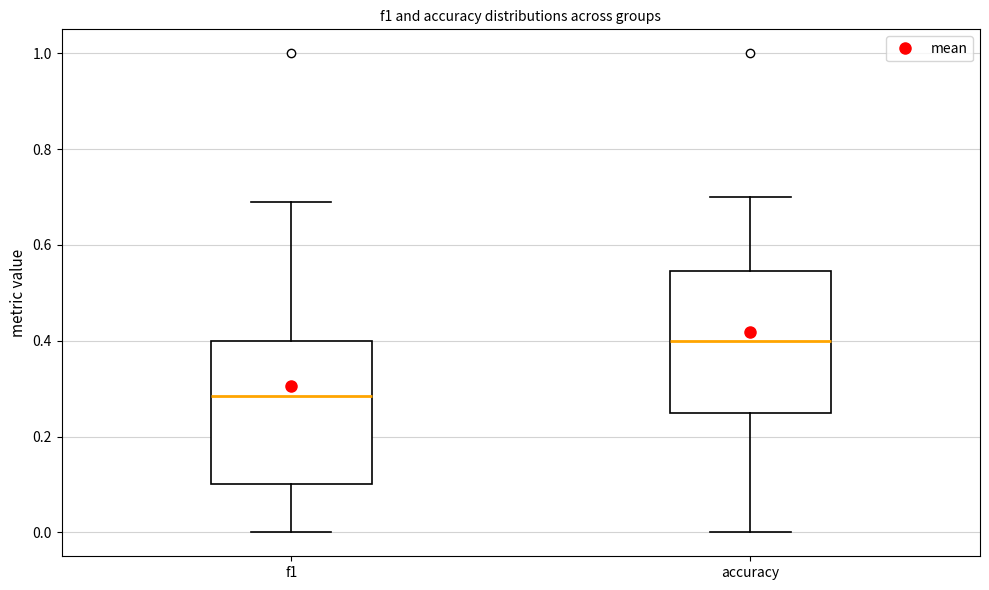

Reading left to right, transcribe this box plot: for each box, give where its median line is, the range the box spans, and where its two whiskers end, as read against the y-axis. The values are not printed on the chart, so give them approximately, as read against the axis.

f1: median 0.28, box 0.10 to 0.40, whiskers 0.00 to 0.70
accuracy: median 0.40, box 0.26 to 0.54, whiskers 0.00 to 0.70